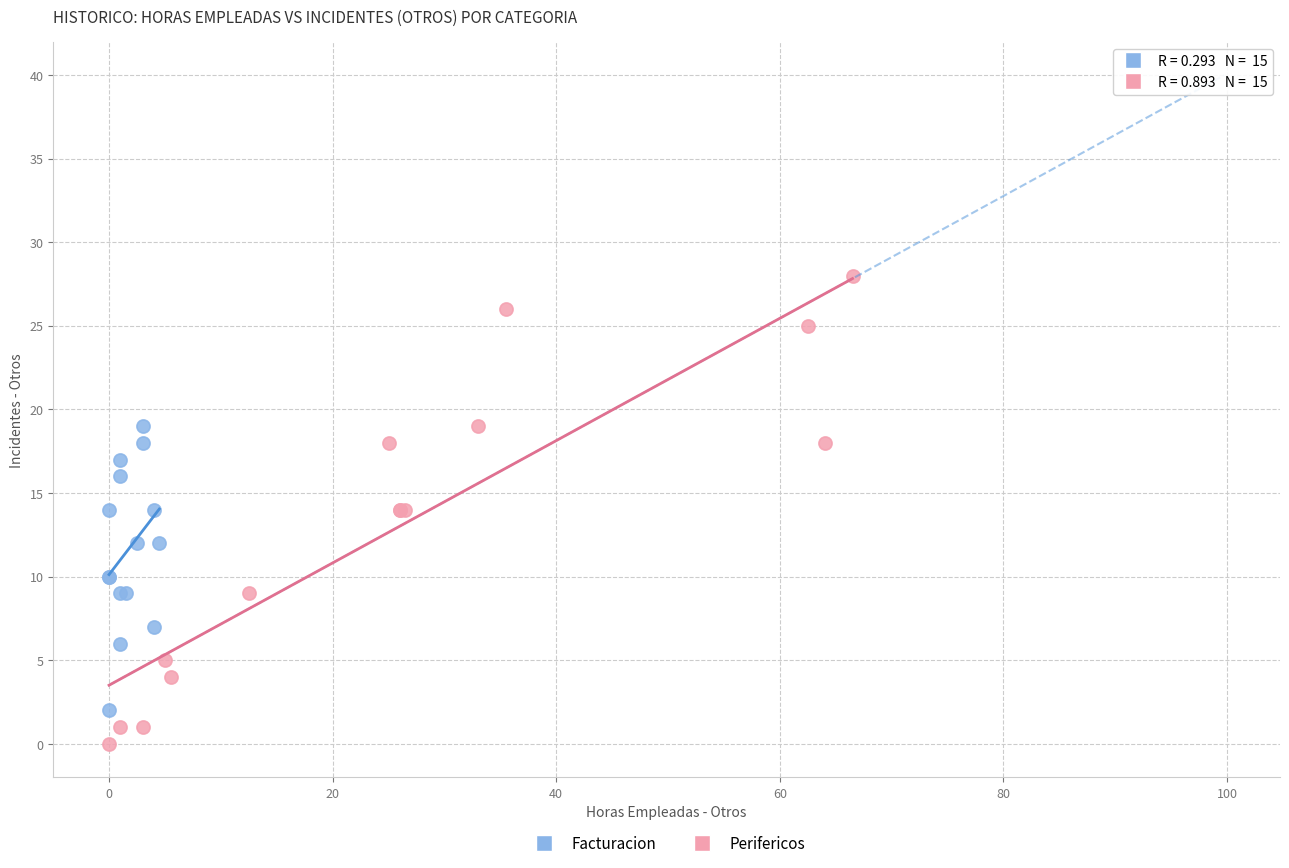

What are all the series names shown in the legend?

Facturacion, Perifericos